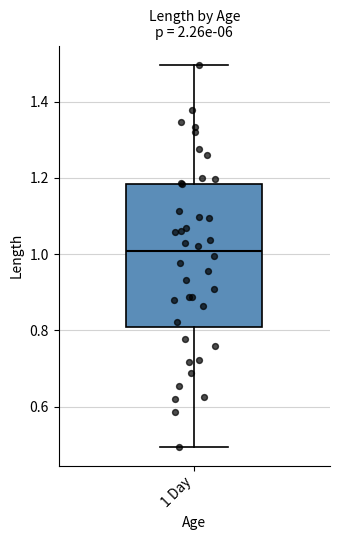

Where does the upper whisker of the box for 1 Day end on the y-axis? The values are not printed on the chart, so give them approximately, as read against the axis.

1.50